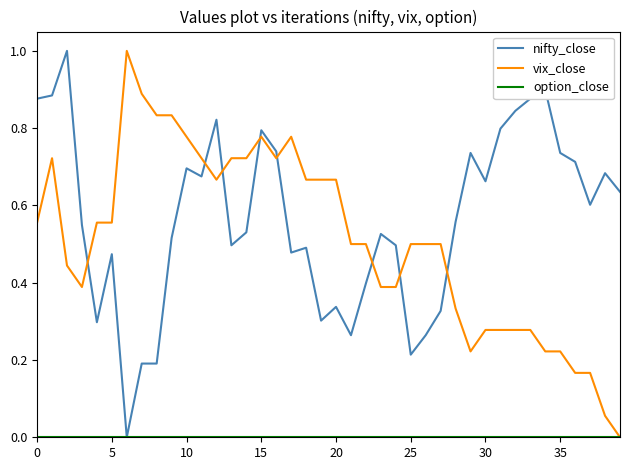

Which series has the largest total across all categories?

nifty_close